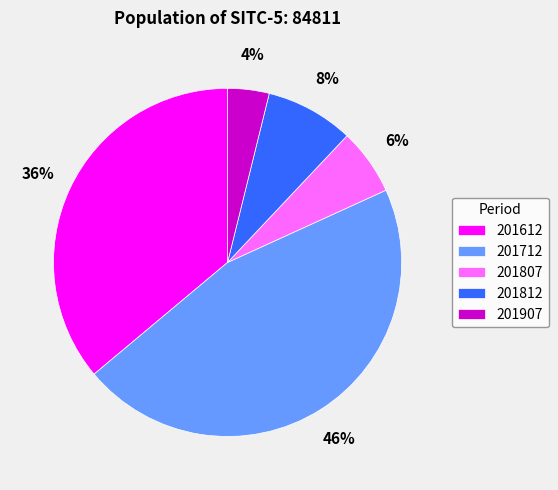

How many slices are in this pie chart?

5